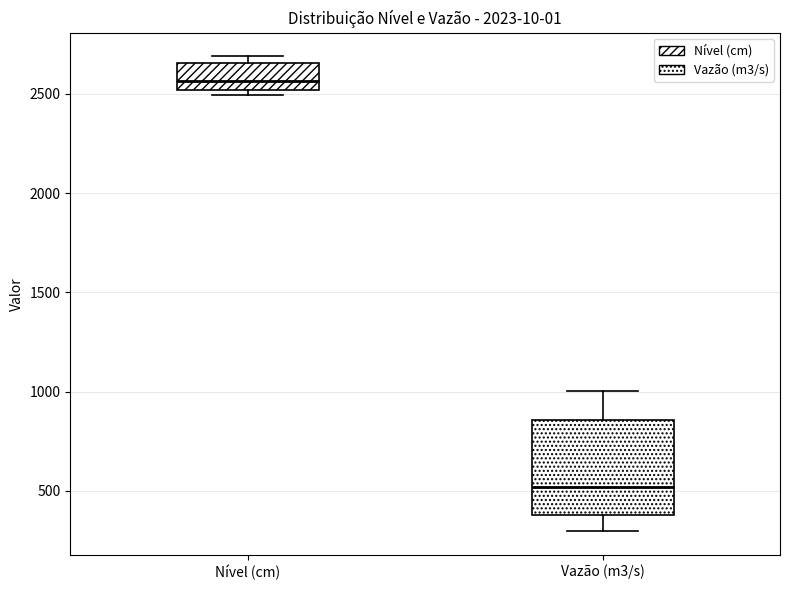

Where is the lower edge of the box for Vazão (m3/s) on the y-axis? The values are not printed on the chart, so give them approximately, as read against the axis.

400